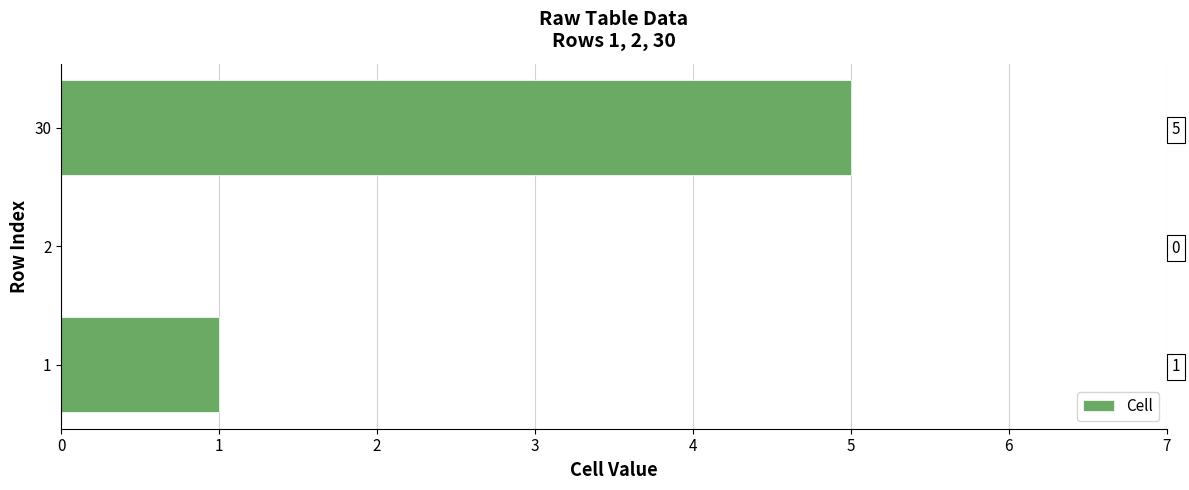

How many distinct data groups are displayed?

1